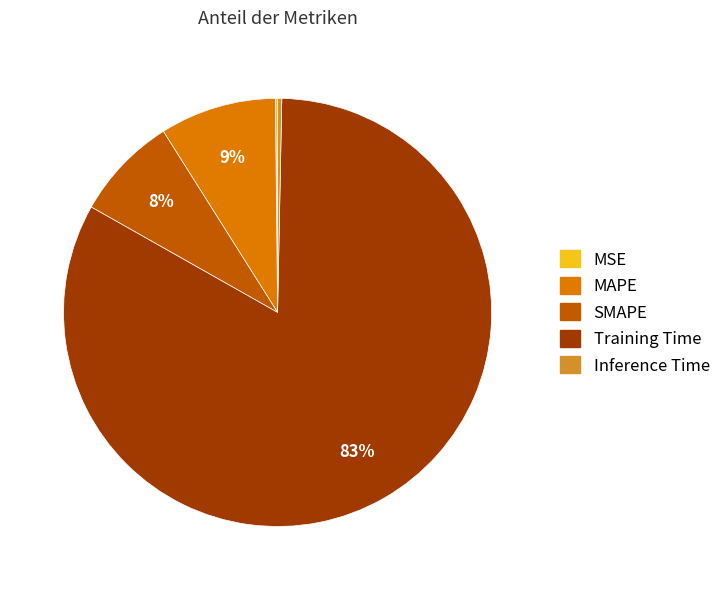

Which slice represents more than half of the pie?

Training Time